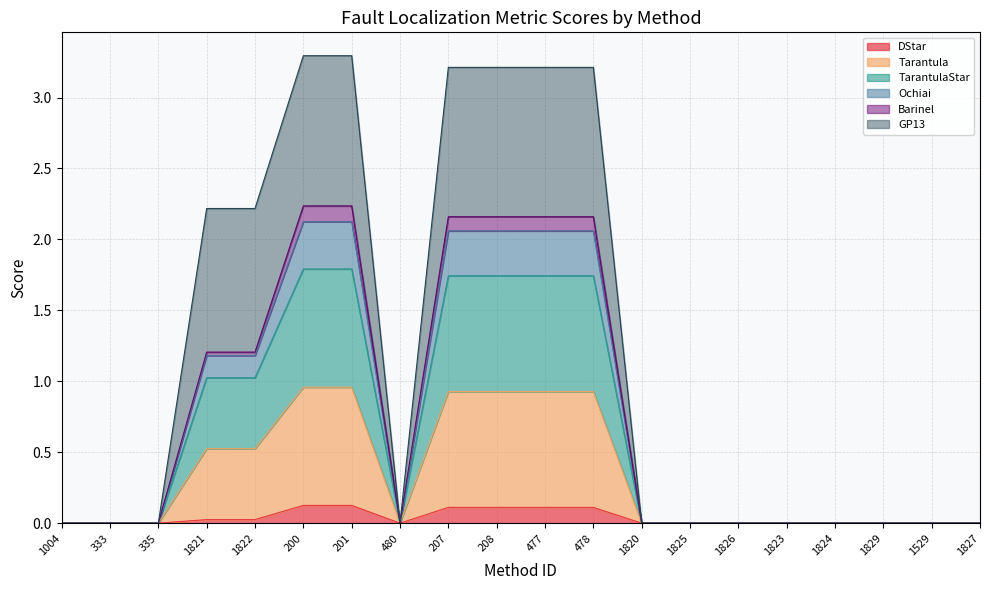

How many lines are shown in the chart?

6